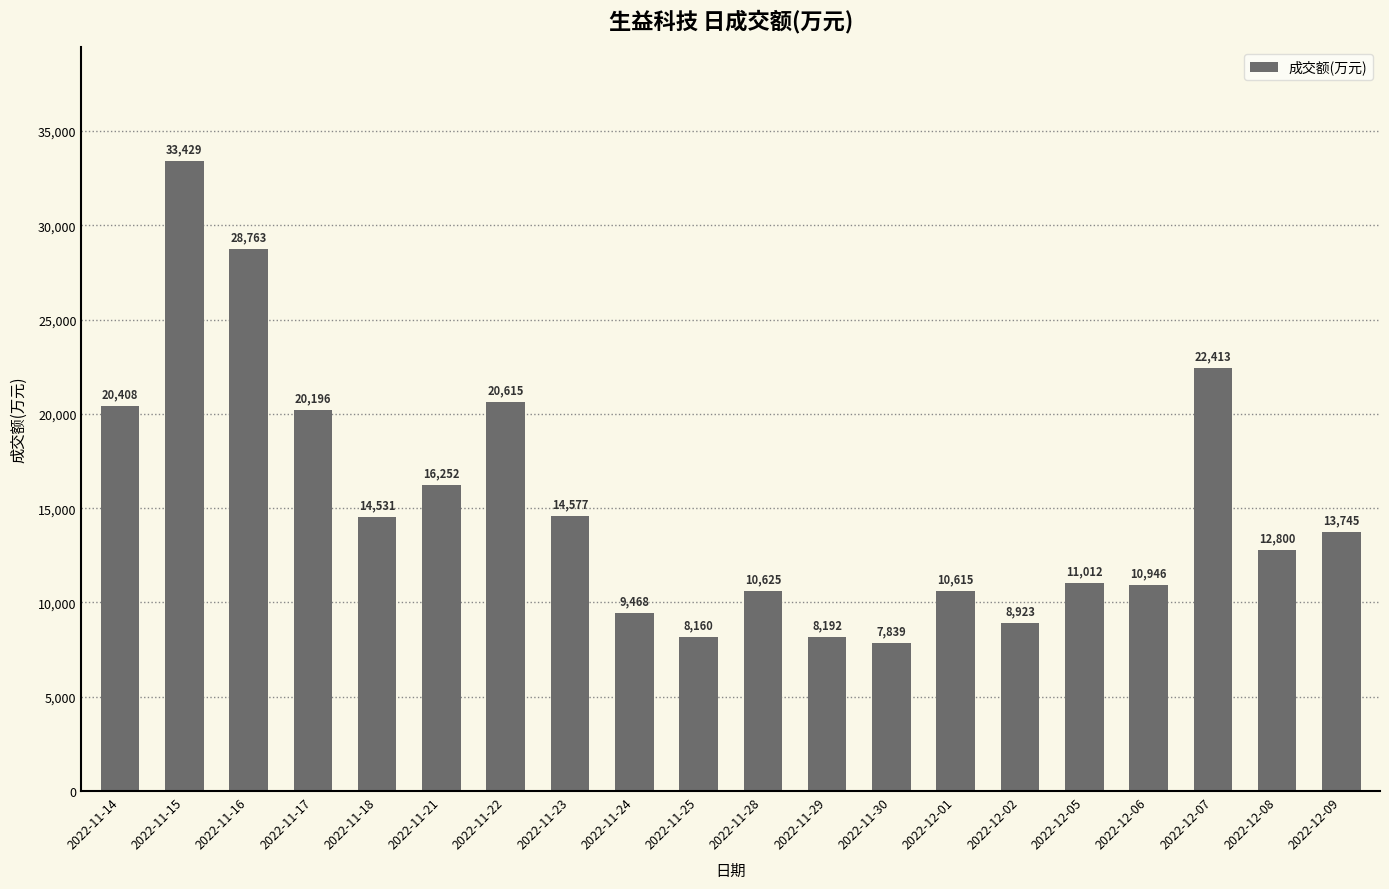

Reading right to left, list all the values displayed in this chart.

13745	12800	22413	10946	11012	8923	10615	7839	8192	10625	8160	9468	14577	20615	16252	14531	20196	28763	33429	20408